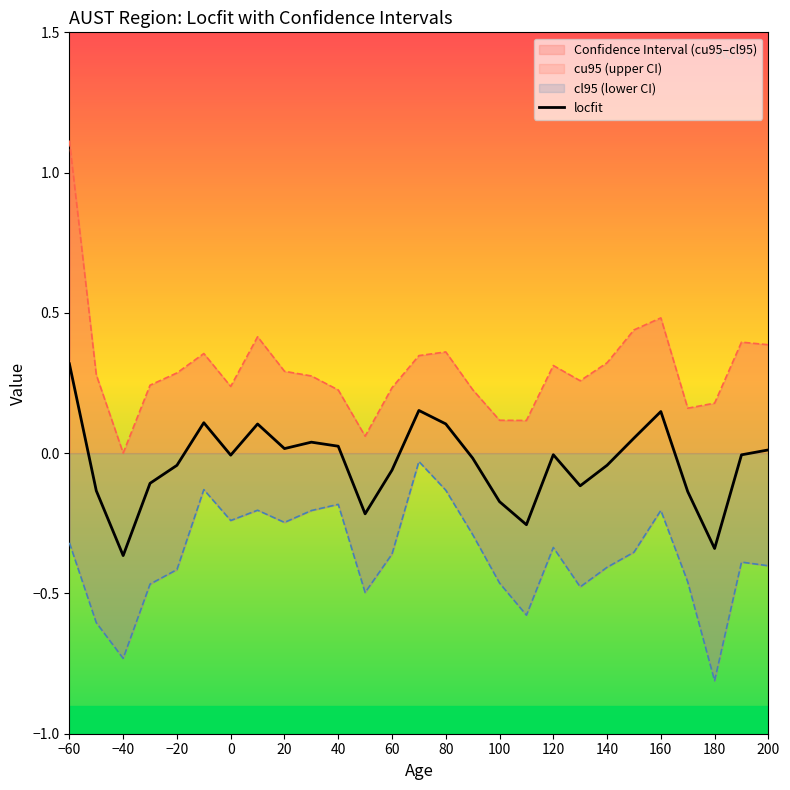

The locfit series shows 0.0 at 200. True or false?

True